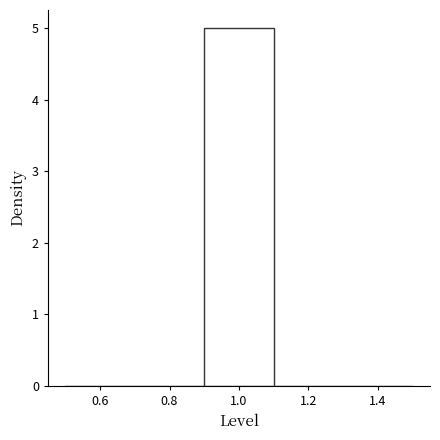

Reading left to right, transcribe this chart: for each bar, give the range it covers on the x-axis and its height. The values are not printed on the chart, so give them approximately, as read against the axis.

0.5 to 0.7: 0
0.7 to 0.9: 0
0.9 to 1.1: 5
1.1 to 1.3: 0
1.3 to 1.5: 0